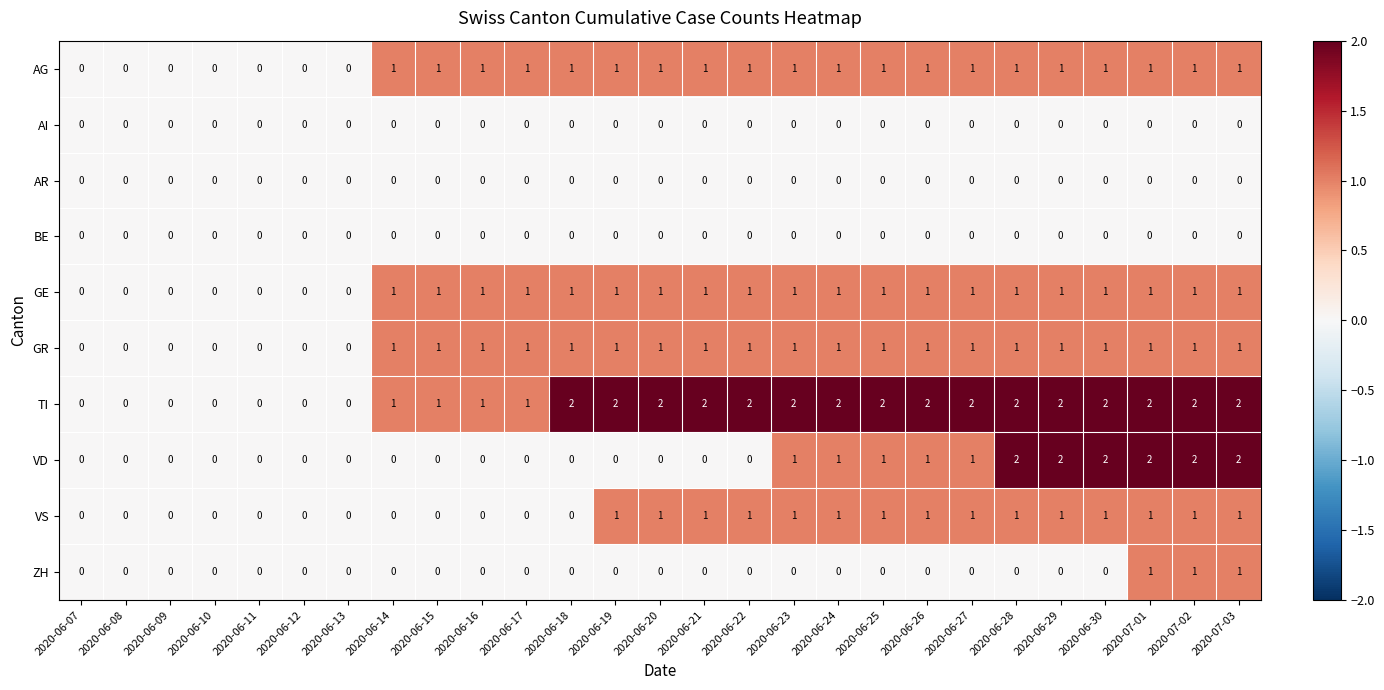

Is it true that TI equals 1 at 2020-06-17?

True